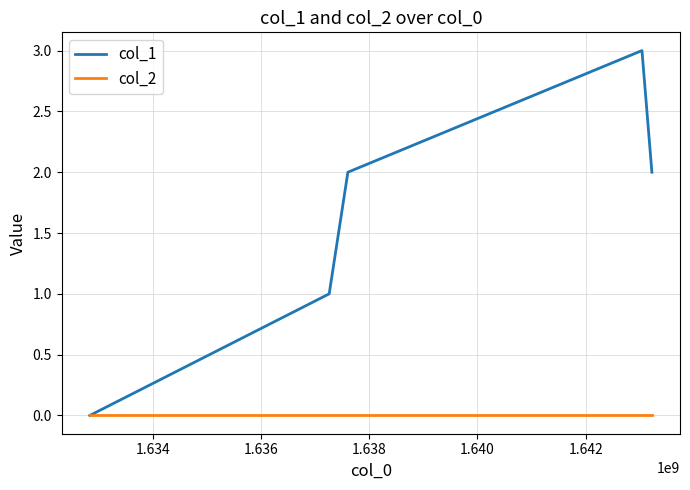

Which series has the largest range (max minus min)?

col_1